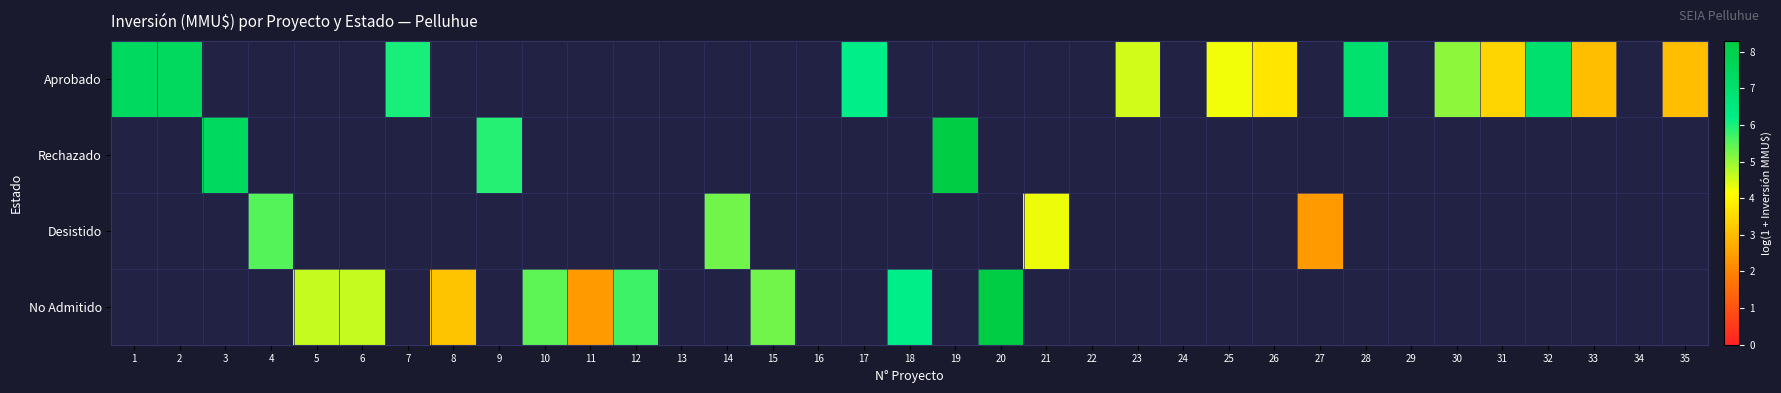

Rank the series by their average value, from highest to lowest.

Aprobado, Rechazado, Desistido, No Admitido